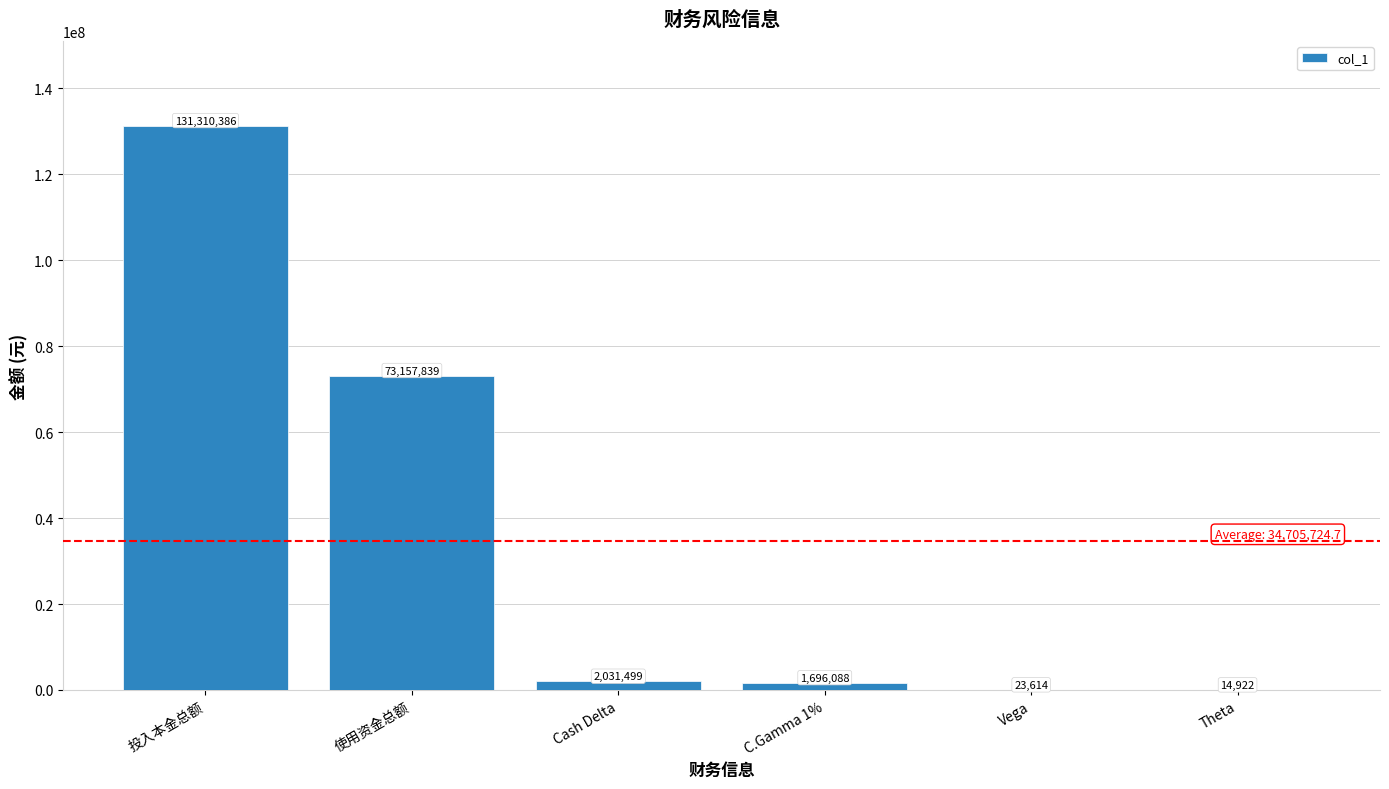

What is the average value?

34705724.7